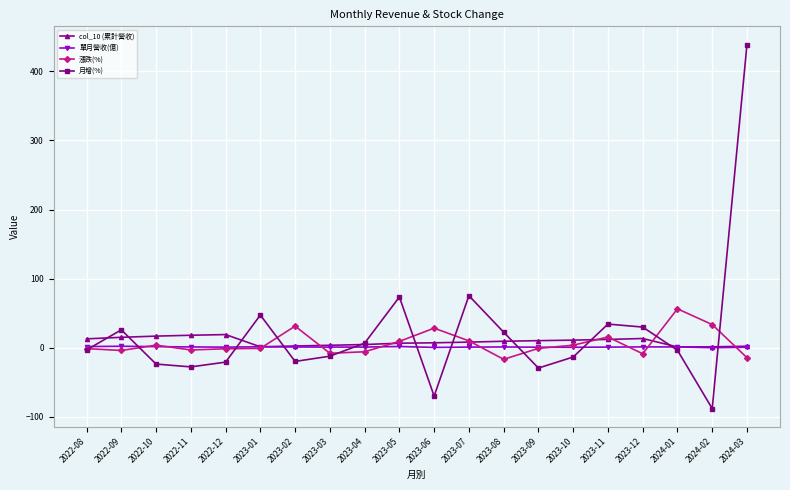

What position from the left is 2023-01?

6